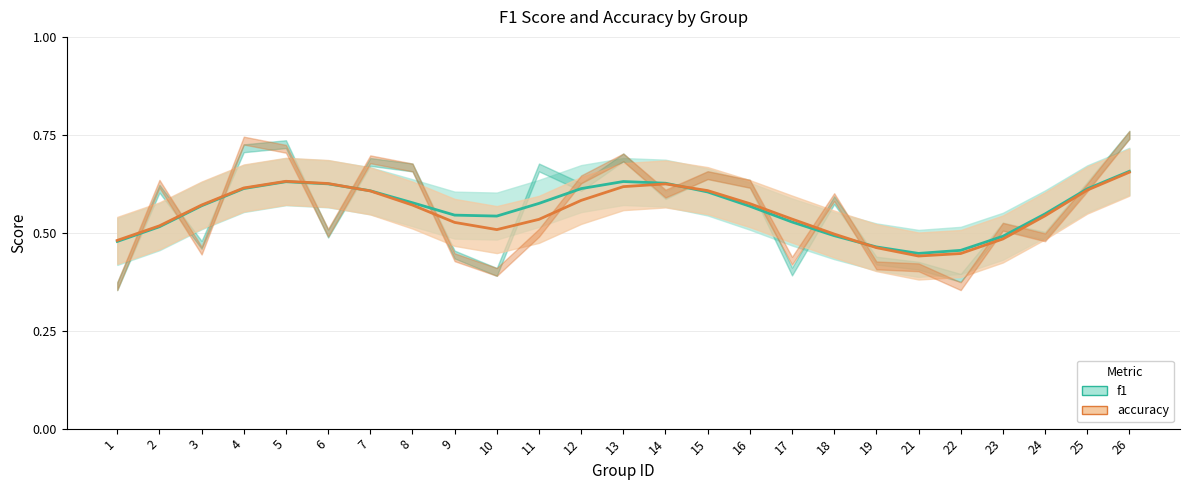

Which label corresponds to the smallest value in the chart?

21